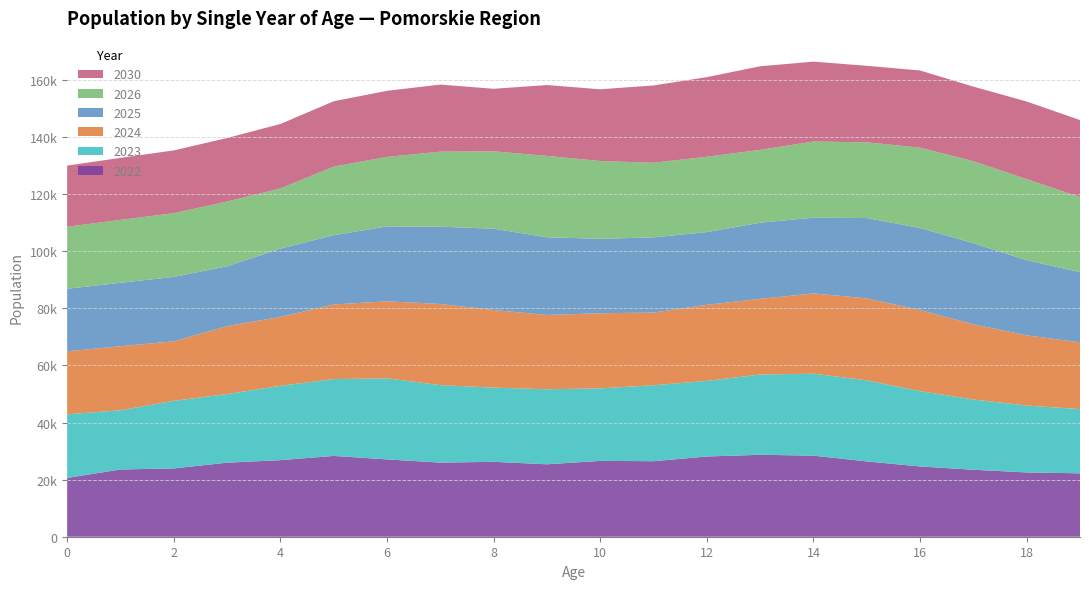

Reading left to right, list all the values displayed in this chart.

2022: 0=20578	1=23546	2=23922	3=25928	4=26813	5=28295	6=27082	7=25950	8=26231	9=25368	10=26559	11=26449	12=28091	13=28696	14=28393	15=26367	16=24608	17=23457	18=22513	19=22201
2023: 0=22298	1=20729	2=23669	3=24038	4=26032	5=26913	6=28376	7=27139	8=25989	9=26264	10=25404	11=26603	12=26482	13=28114	14=28704	15=28396	16=26374	17=24596	18=23433	19=22491
2024: 0=22064	1=22435	2=20854	3=23787	4=24147	5=26135	6=26992	7=28431	8=27178	9=26024	10=26305	11=25444	12=26638	13=26500	14=28117	15=28713	16=28400	17=26361	18=24573	19=23408
2025: 0=21896	1=22208	2=22552	3=20963	4=23896	5=24248	6=26224	7=27053	8=28469	9=27209	10=26061	11=26347	12=25477	13=26660	14=26510	15=28126	16=28725	17=28387	18=26337	19=24551
2026: 0=21720	1=22049	2=22319	3=22656	4=21071	5=24006	6=24335	7=26284	8=27097	9=28506	10=27246	11=26112	12=26387	13=25504	14=26677	15=26523	16=28143	17=28712	18=28365	19=26309
2030: 0=21413	1=21715	2=21975	3=22258	4=22579	5=22903	6=23153	7=23487	8=21909	9=24806	10=25125	11=27079	12=27882	13=29278	14=27975	15=26791	16=27032	17=26115	18=27192	19=26962